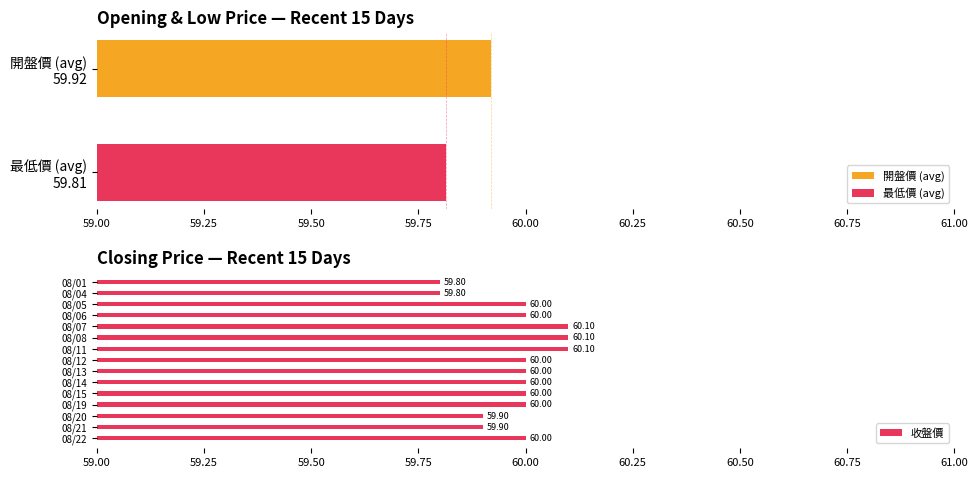

What is the minimum value for 最低價 (avg)?

59.8